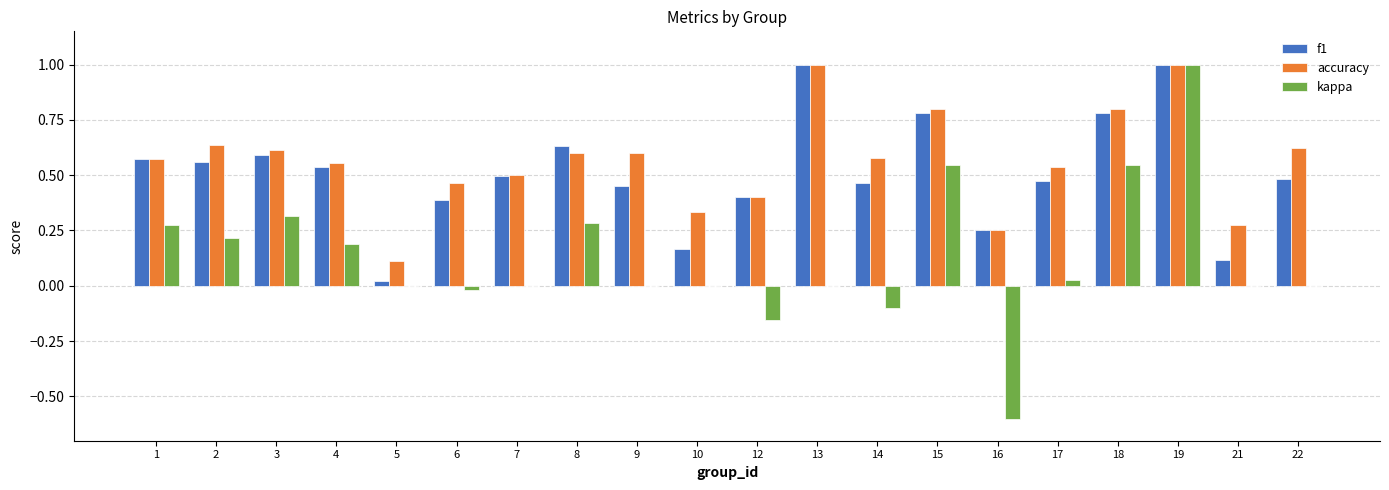

What is the highest value of the accuracy series?

1.0